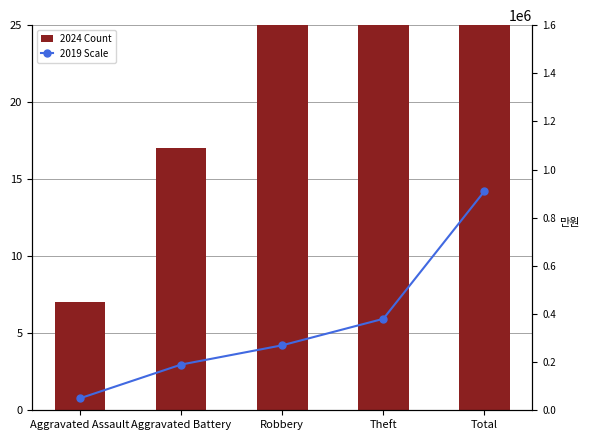

Reading right to left, extract all data points from this chart.

2024 Count: Total=109	Theft=35	Robbery=49	Aggravated Battery=17	Aggravated Assault=7
2019 Scale: Total=910000	Theft=380000	Robbery=270000	Aggravated Battery=190000	Aggravated Assault=50000